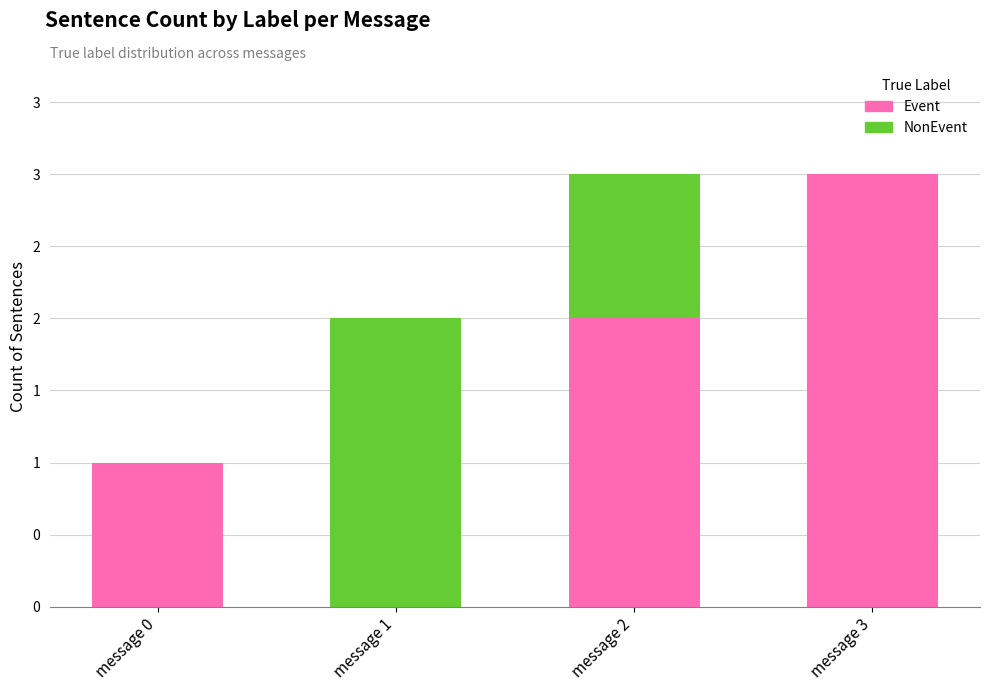

Is it true that NonEvent equals 0 at message 0?

True